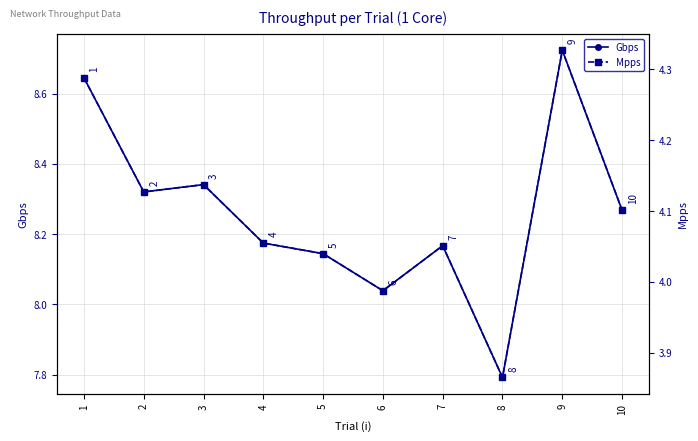

Reading left to right, extract all data points from this chart.

Gbps: 1=8.6	2=8.3	3=8.3	4=8.2	5=8.1	6=8.0	7=8.2	8=7.8	9=8.7	10=8.3
Mpps: 1=4.3	2=4.1	3=4.1	4=4.1	5=4.0	6=4.0	7=4.1	8=3.9	9=4.3	10=4.1